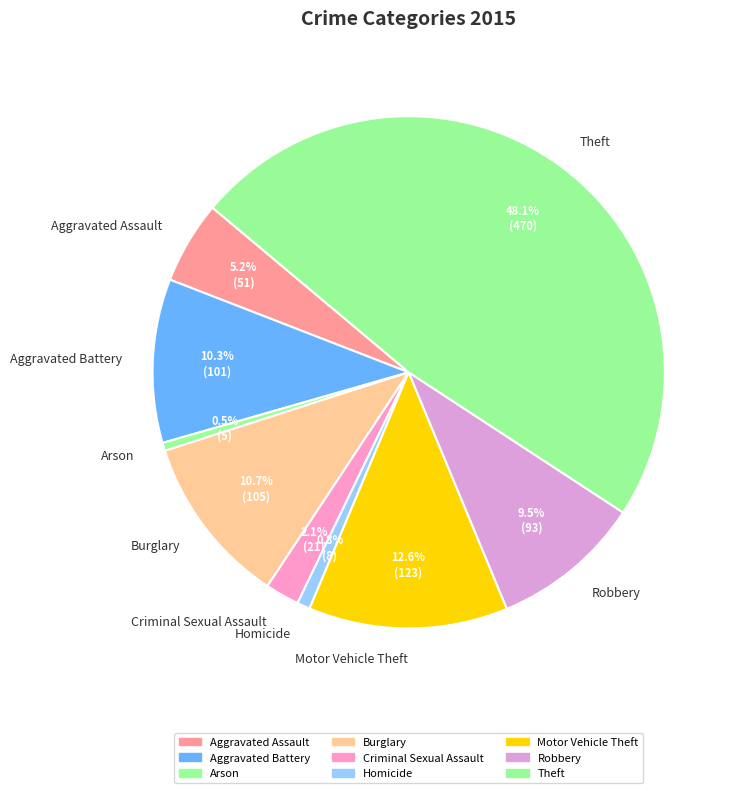

To the nearest percent, what percentage of the pie is Homicide?

1%